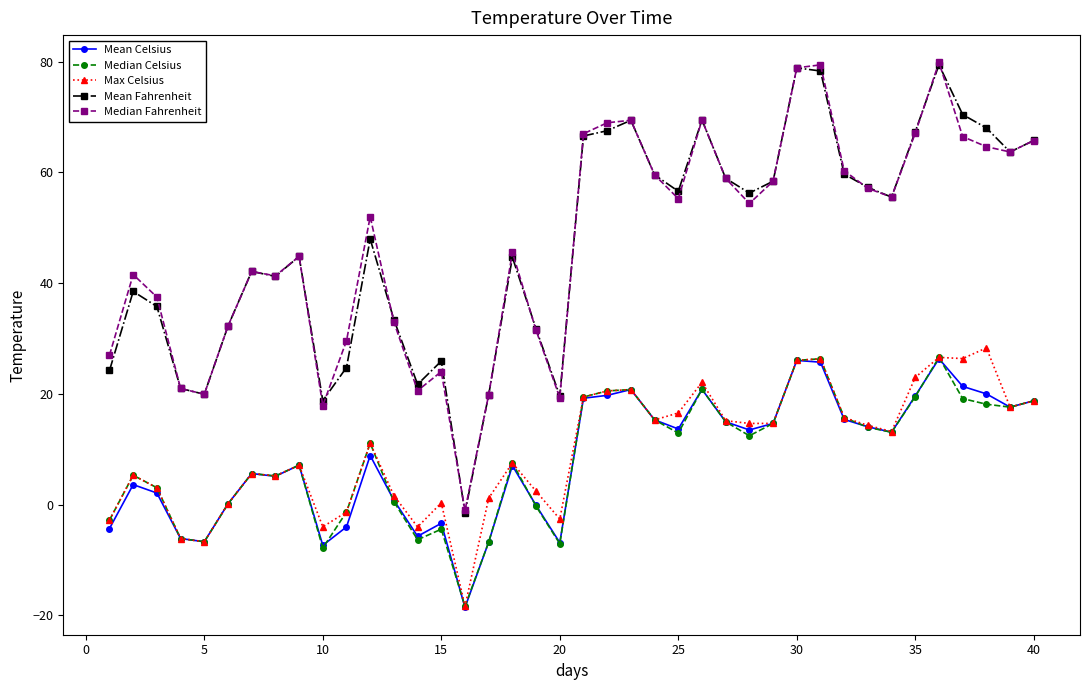

True or false: Mean Fahrenheit and Median Celsius cross at least once.

False